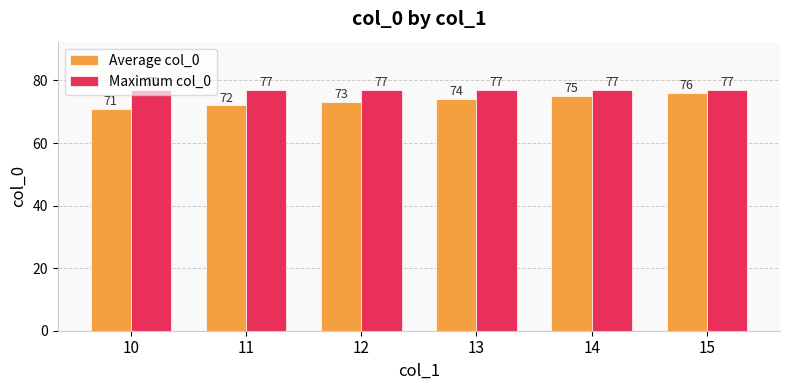

What is the average value of the Average col_0 series?

74